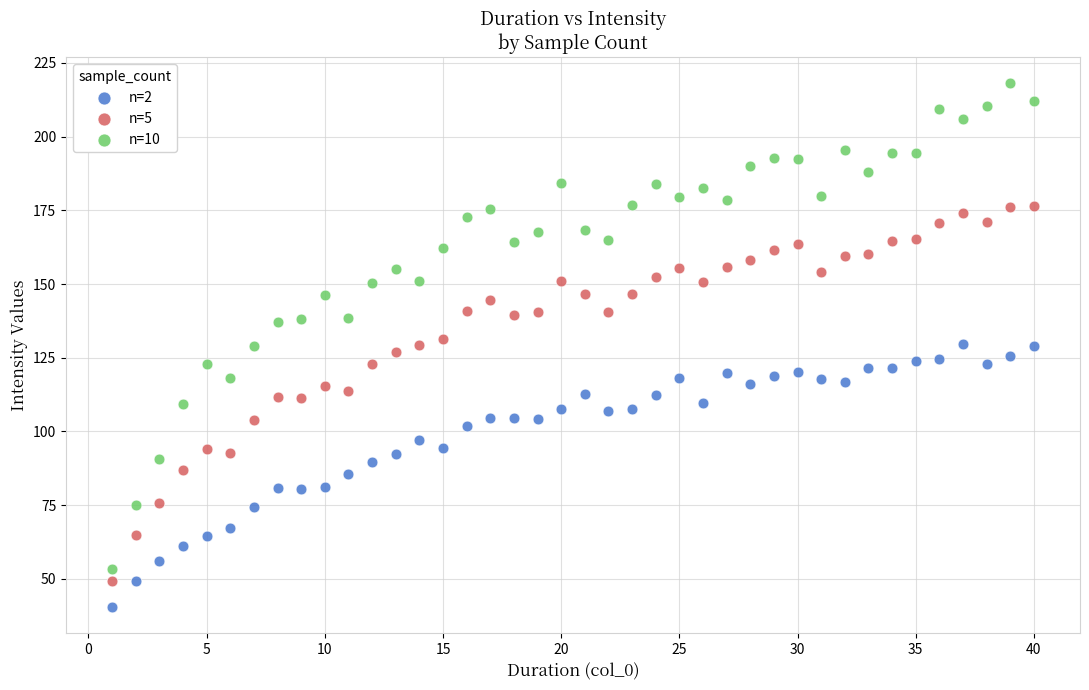

Which series has the widest spread of Y values?

n=10